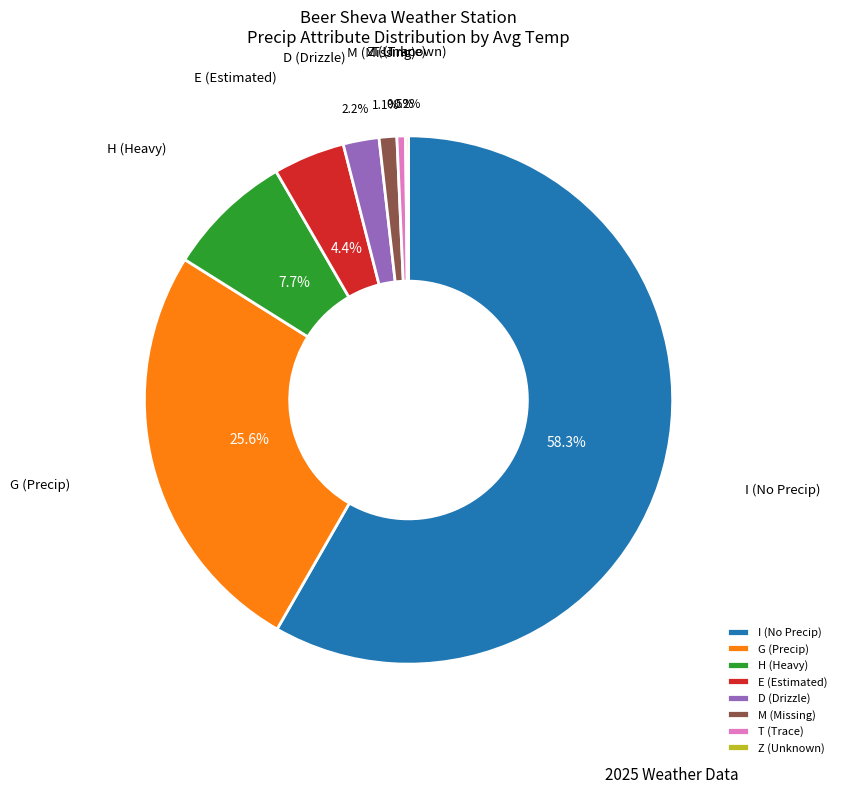

Which slice is the largest?

I (No Precip)